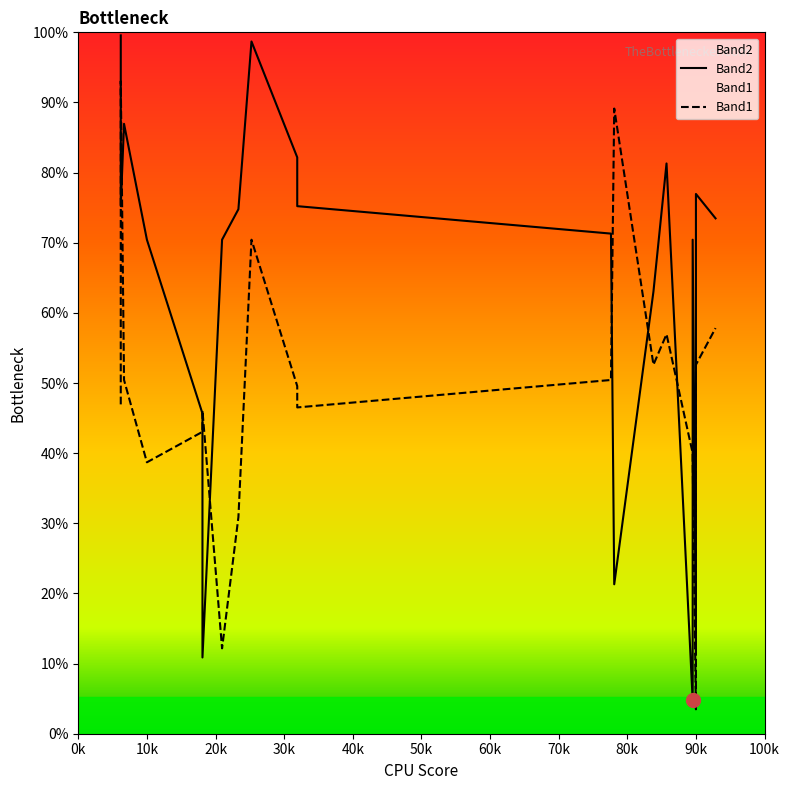

Is it true that Band2 equals 268 at 70k?

False